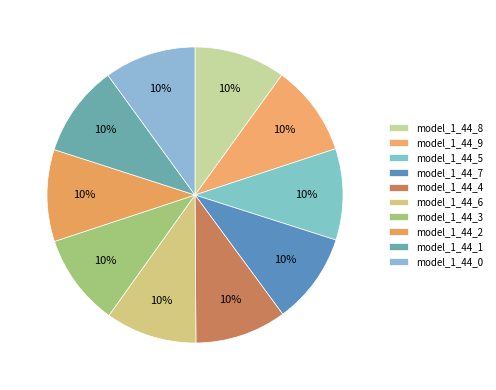

What is the total percentage of model_1_44_3 and model_1_44_8?

20.0%